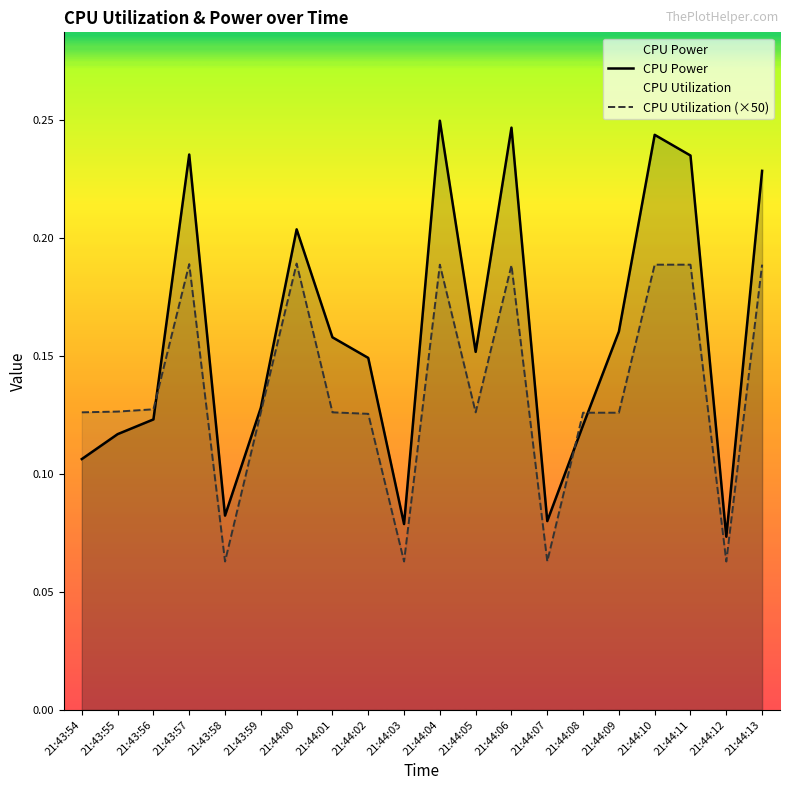

True or false: CPU Utilization (×50) has a value of 0.0 at 21:44:05.

False